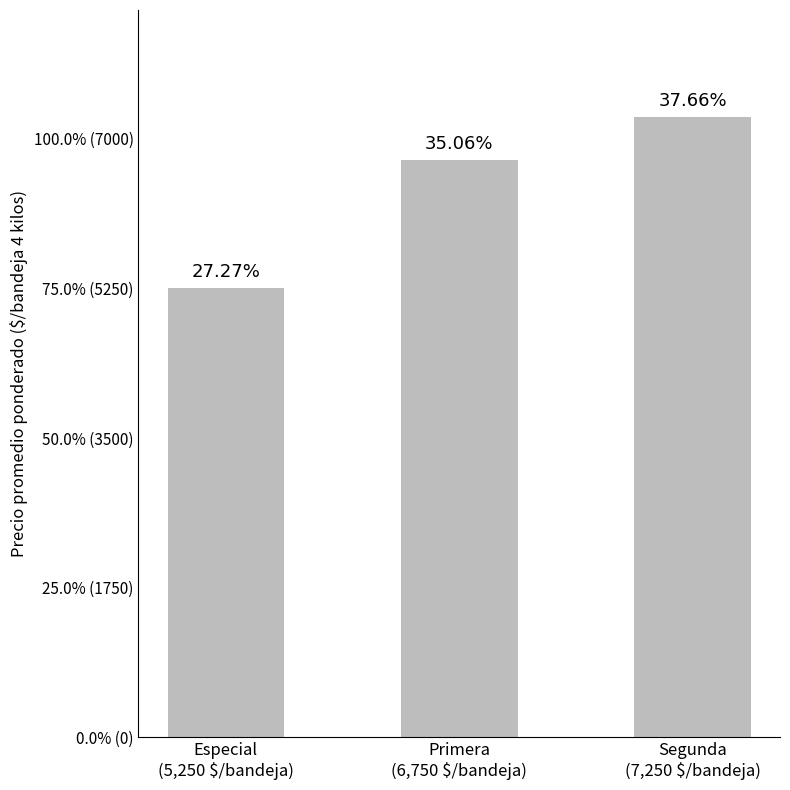

What is the value of the 3rd bar from the left?

7250